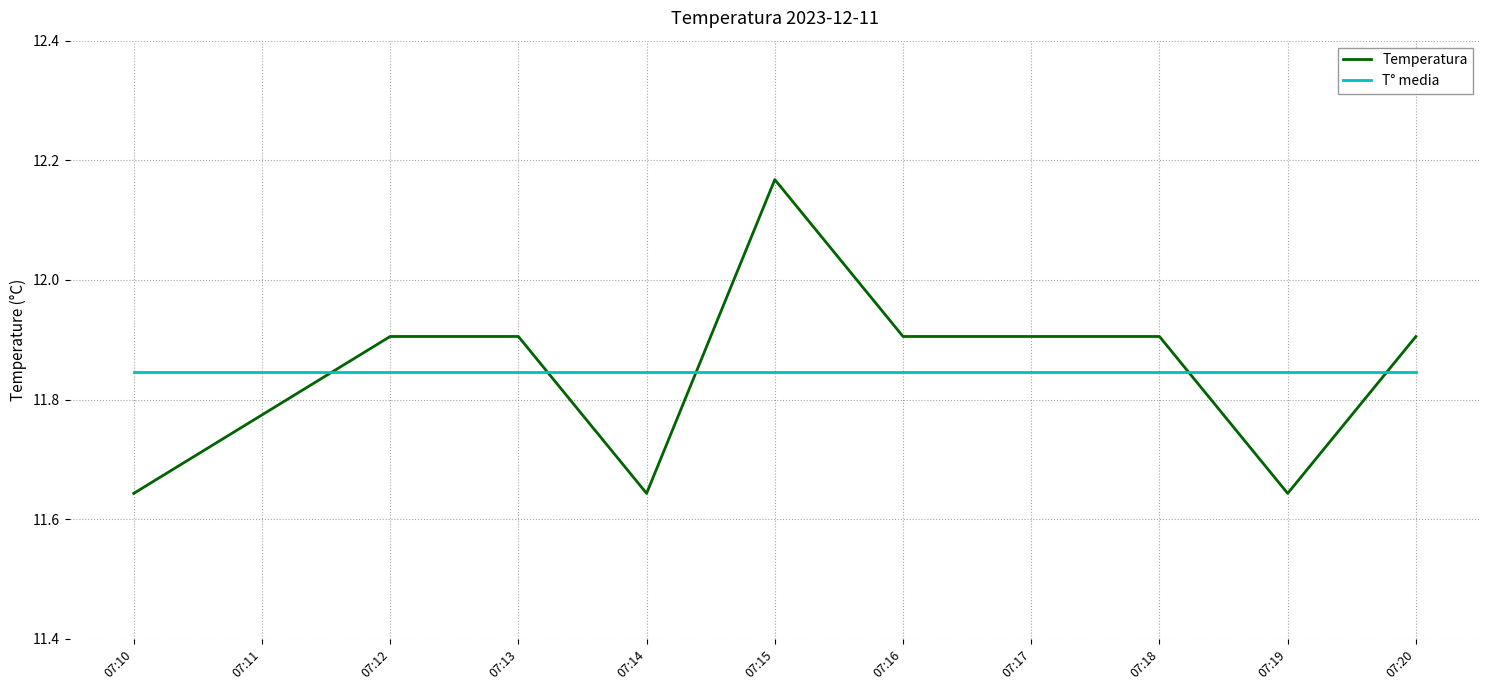

True or false: Temperatura has a value of 11.9 at 07:18.

True